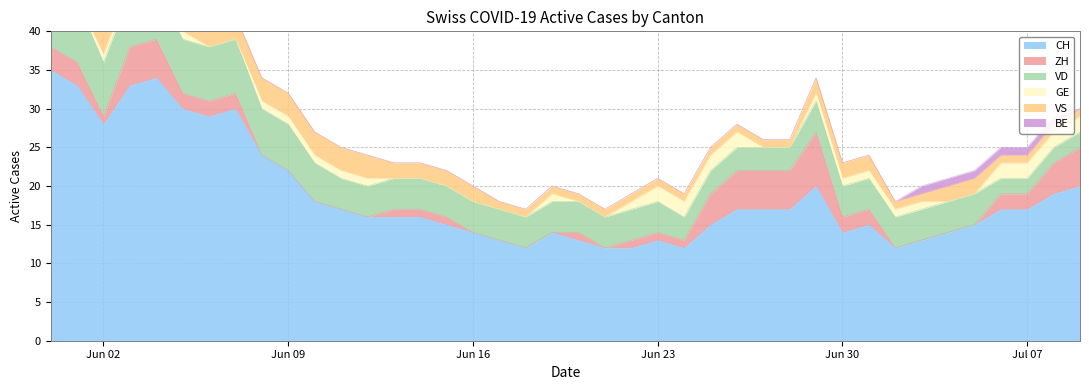

What is the difference between the VD values at 25 and 3?

4